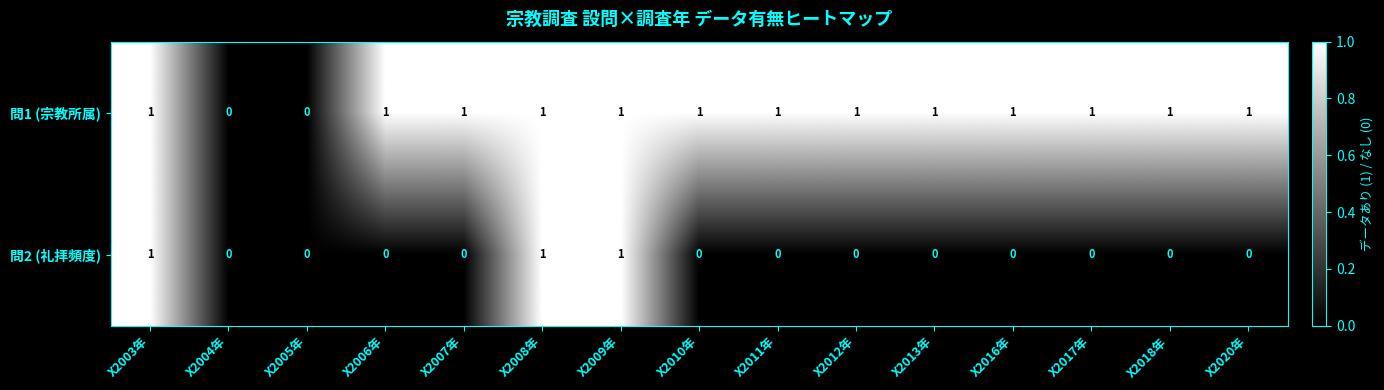

The 問2 (礼拝頻度) series shows 0 at X2020年. True or false?

True